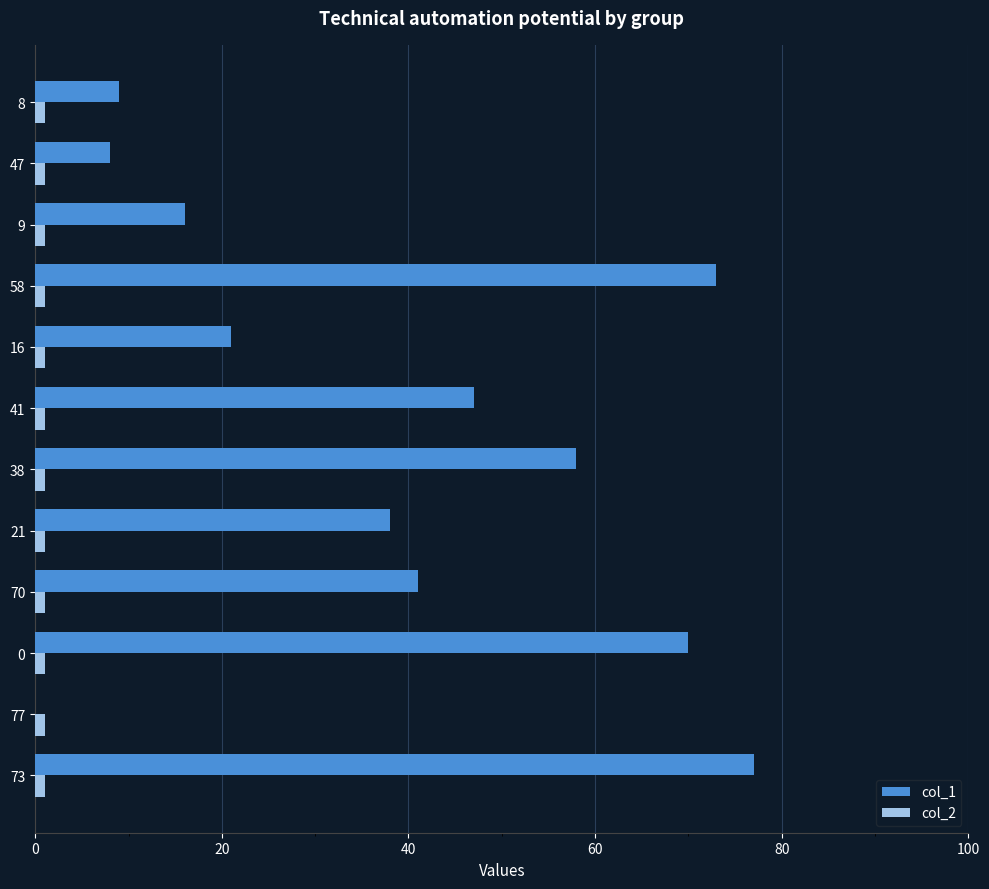

Read the col_2 value at 0.

1